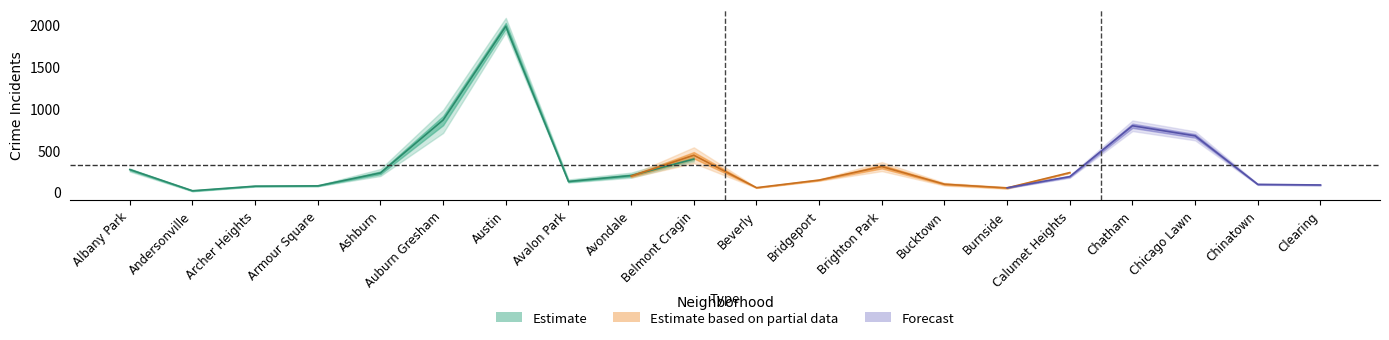

Is the value of 2021 at 16 greater than the value of 2016 at 13?

Yes